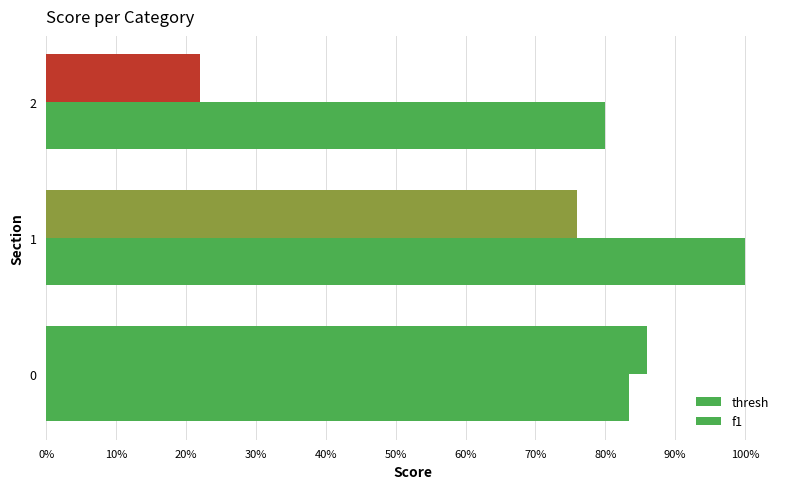

What is the value of the thresh bar at the 2nd from the left?

0.8